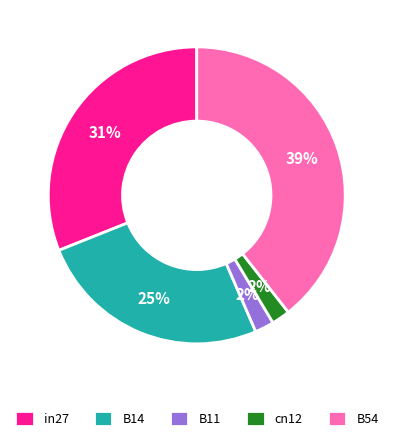

What is the largest slice in the pie chart?

B54